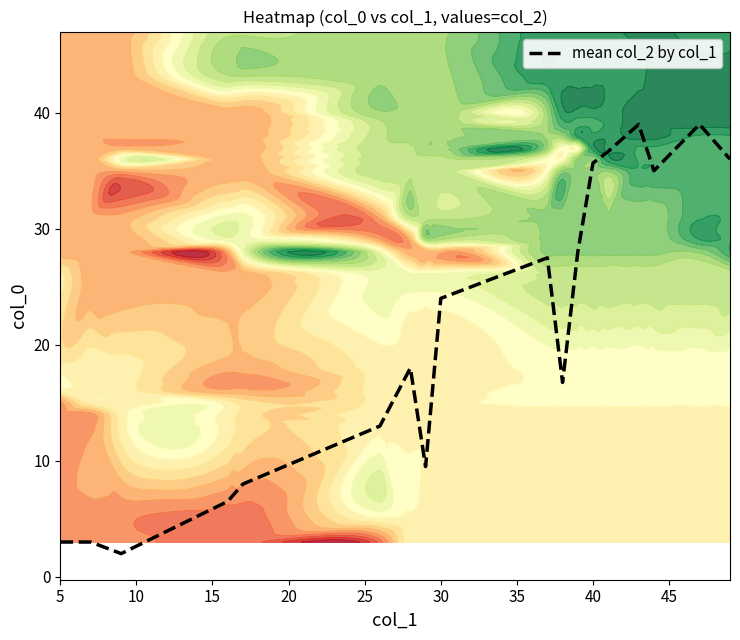

Reading right to left, transcribe all the data shown in this chart.

36.0	39.0	35.0	39.0	36.7	35.7	28.0	16.8	27.5	24.0	9.5	18.0	13.0	8.0	6.5	2.0	3.0	3.0